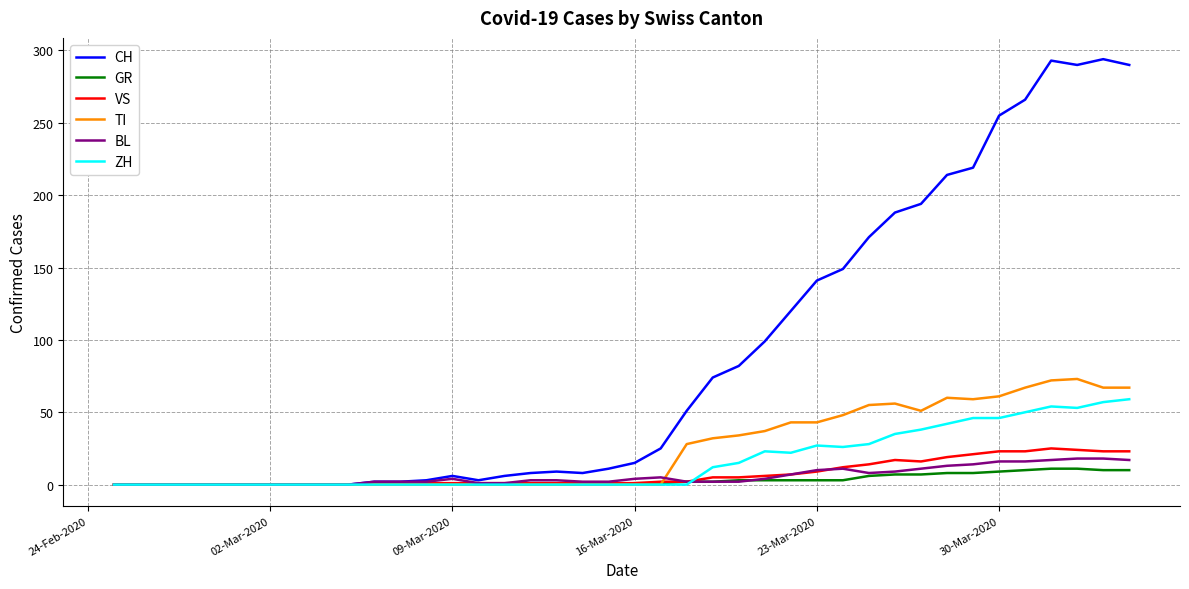

What is the highest value of the ZH series?

59